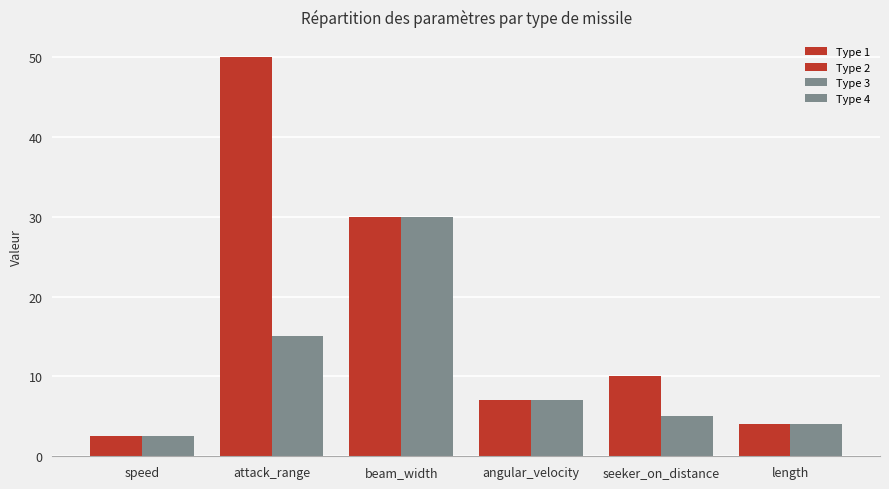

What is the greatest value displayed?

50.0